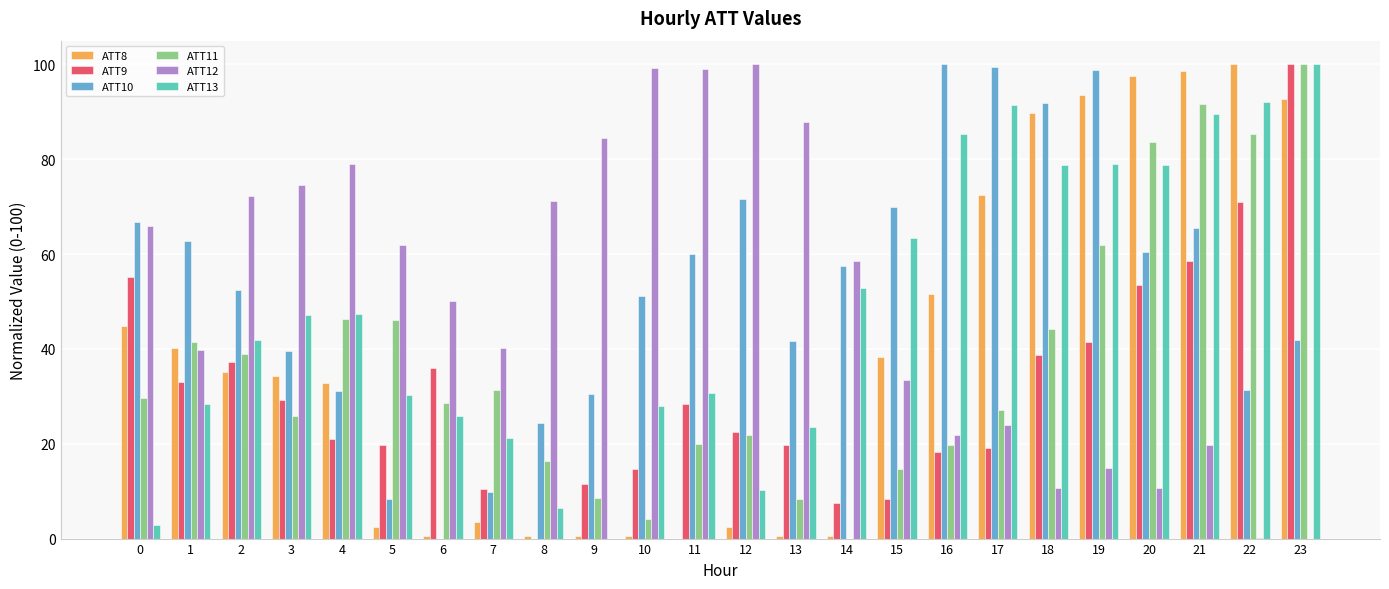

Is the value of ATT11 at 15 greater than the value of ATT8 at 13?

Yes